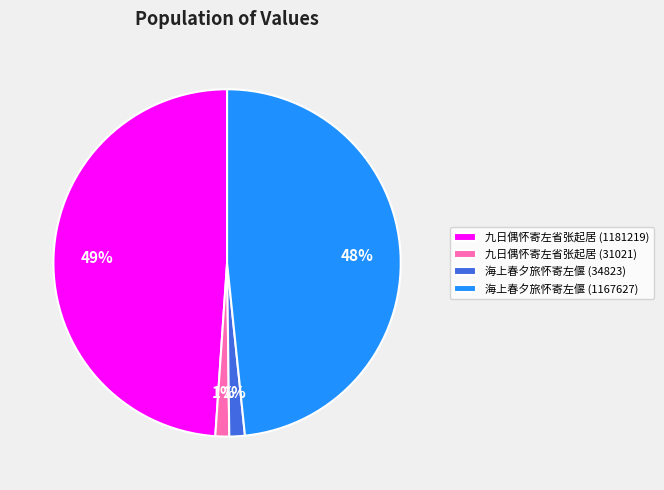

Is it true that 九日偶怀寄左省张起居 (31021) is 1% of the pie?

True